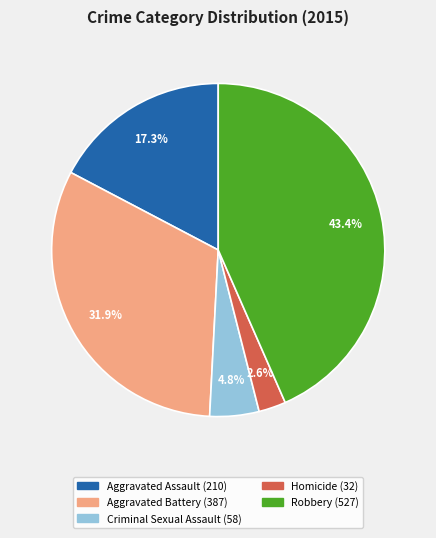

To the nearest percent, what is the difference between the Homicide and Criminal Sexual Assault slice percentages?

2%